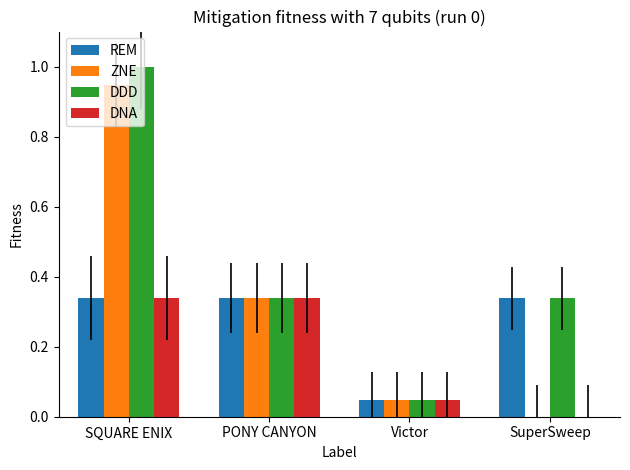

Which series has the largest total across all categories?

DDD